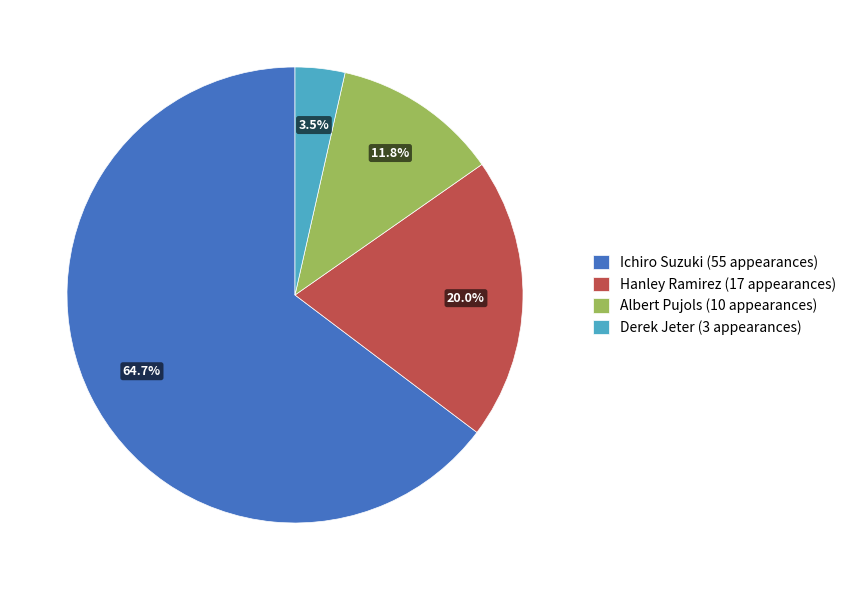

Is Albert Pujols the majority of the pie?

No